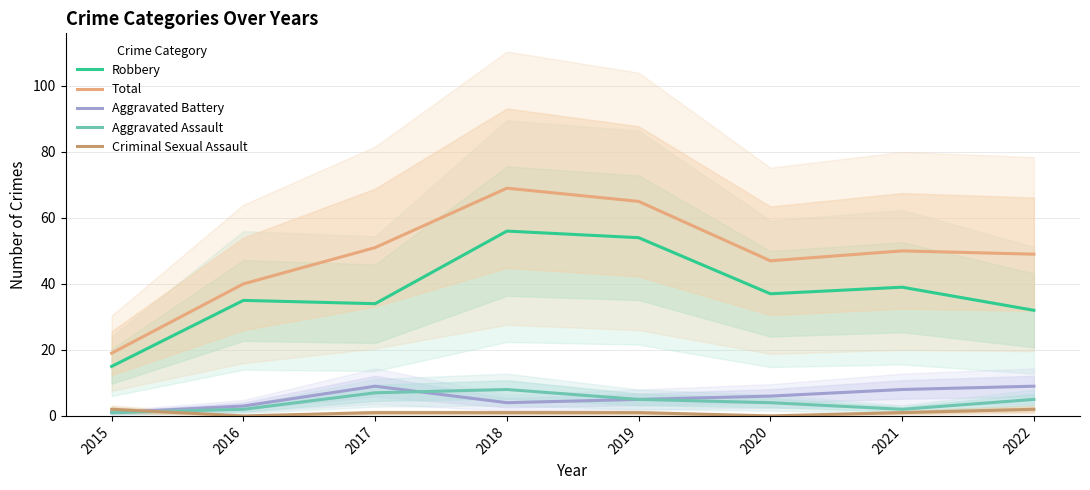

What is the difference between the maximum and minimum values in the Aggravated Assault series?

7